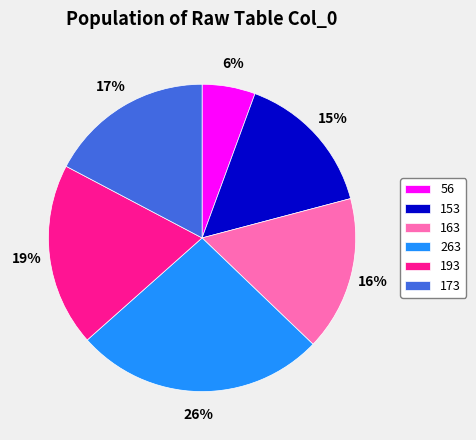

To the nearest percent, what portion does 173 represent?

17%